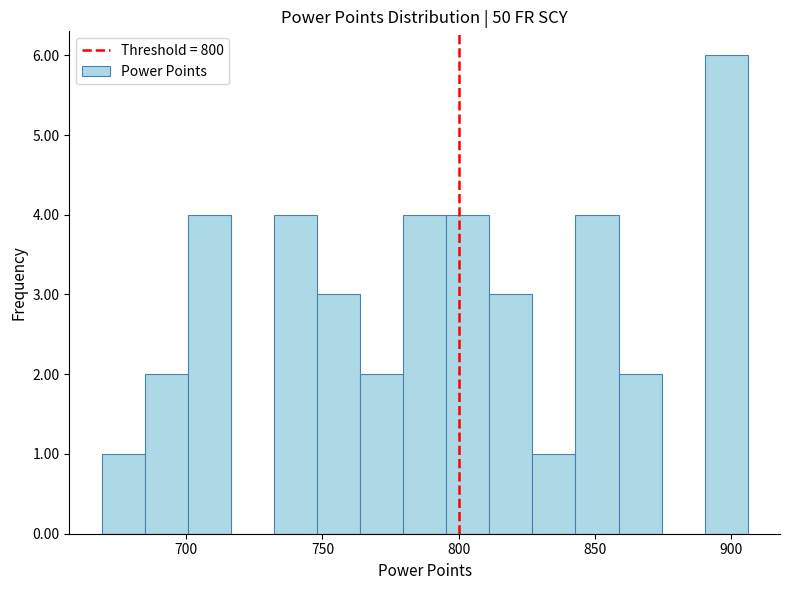

Around what value on the x-axis is the tallest bar? Give the approximate position of its centre, as read against the axis.

900